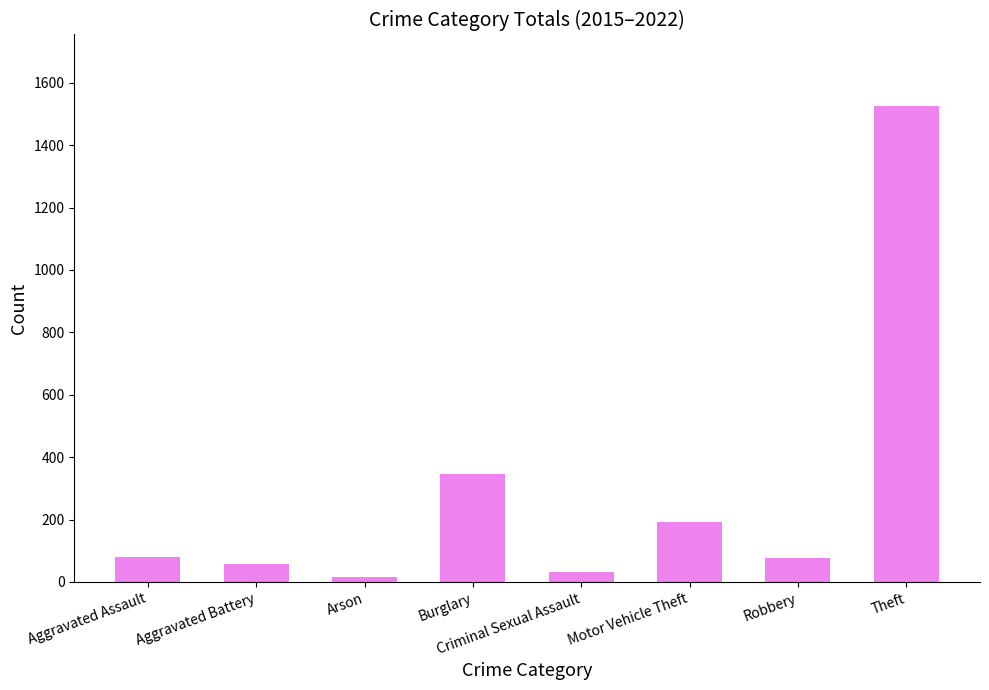

At which category does the chart reach its peak across all series?

Theft